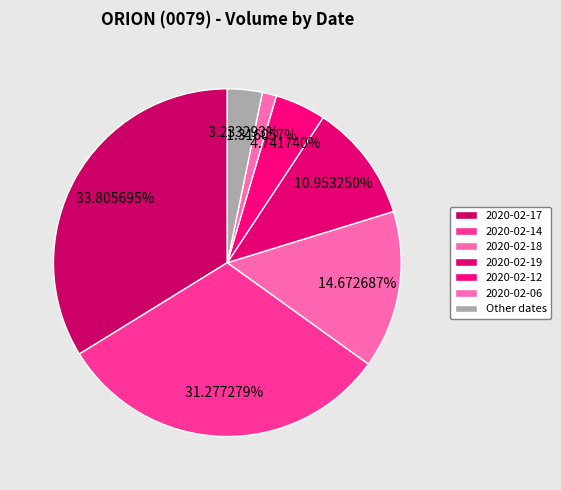

Is there a majority slice in this chart?

No